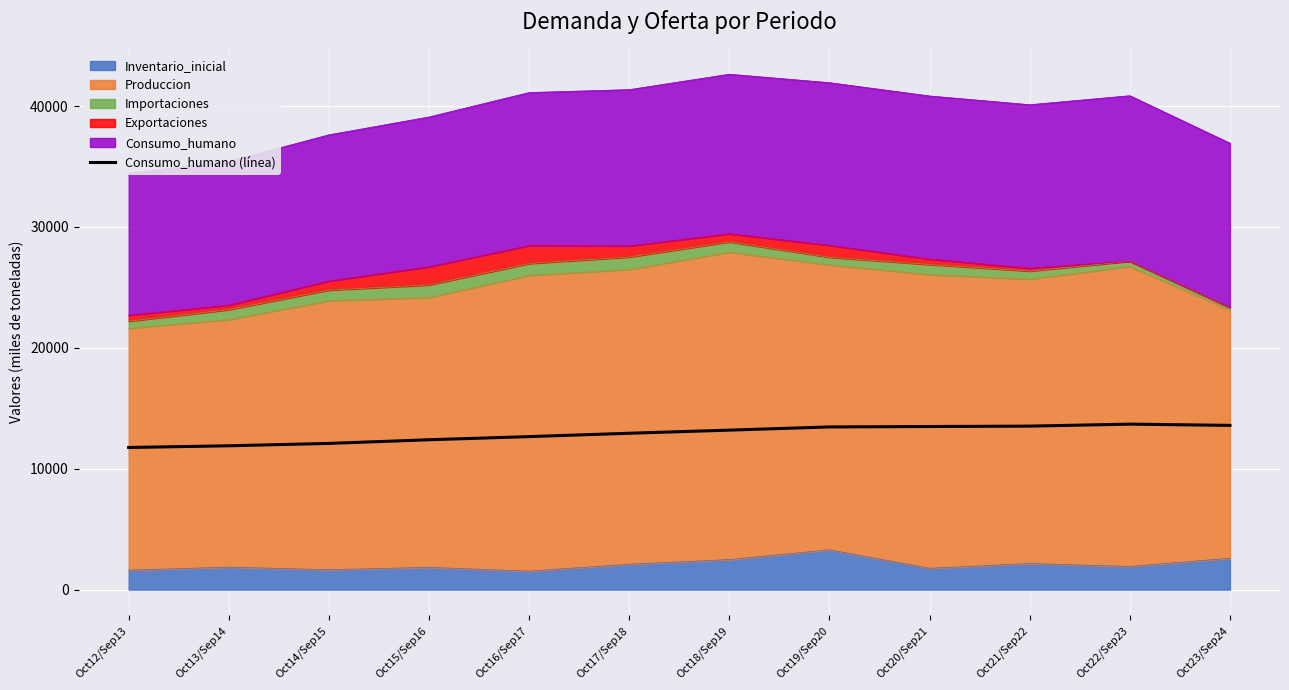

What is the label of the 7th point from the left?

Oct18/Sep19